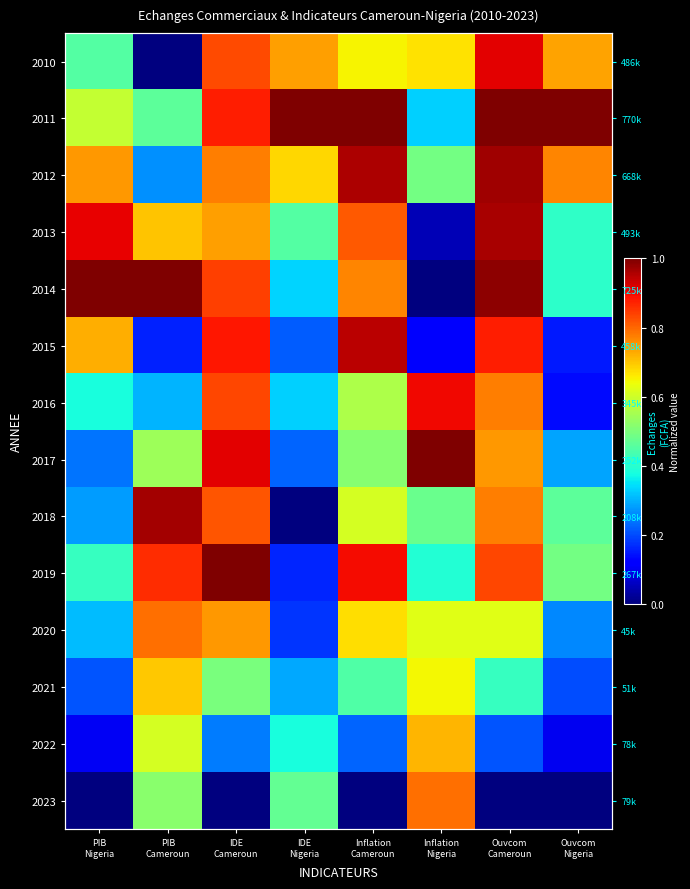

What is the spread (max minus min) of values at Ouvcom
Cameroun?

1.0